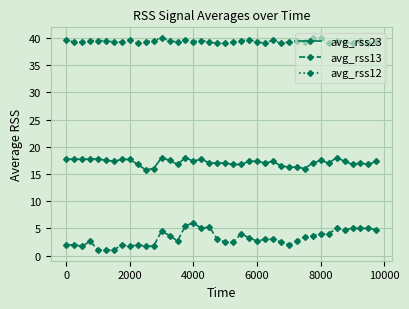

How many lines are shown in the chart?

3